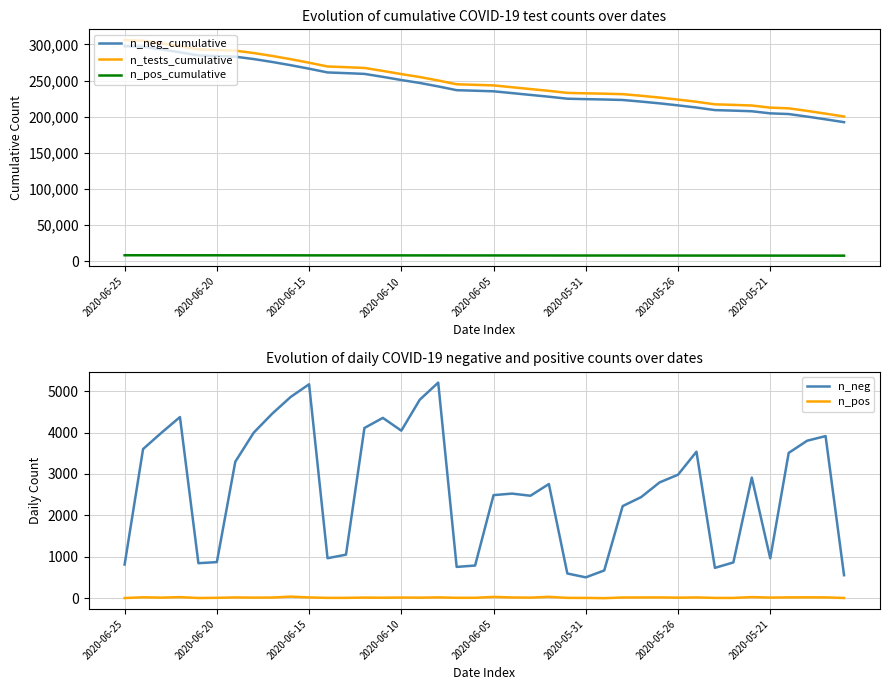

Is it true that n_neg equals 2526 at 21?

True